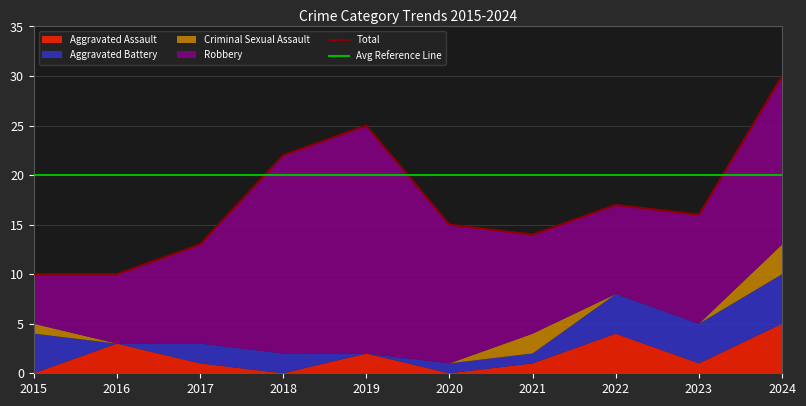

Reading right to left, extract all data points from this chart.

Aggravated Assault: 2024=5	2023=1	2022=4	2021=1	2020=0	2019=2	2018=0	2017=1	2016=3	2015=0
Aggravated Battery: 2024=5	2023=4	2022=4	2021=1	2020=1	2019=0	2018=2	2017=2	2016=0	2015=4
Criminal Sexual Assault: 2024=3	2023=0	2022=0	2021=2	2020=0	2019=0	2018=0	2017=0	2016=0	2015=1
Robbery: 2024=17	2023=11	2022=9	2021=10	2020=14	2019=23	2018=20	2017=10	2016=7	2015=5
Total: 2024=30	2023=16	2022=17	2021=14	2020=15	2019=25	2018=22	2017=13	2016=10	2015=10